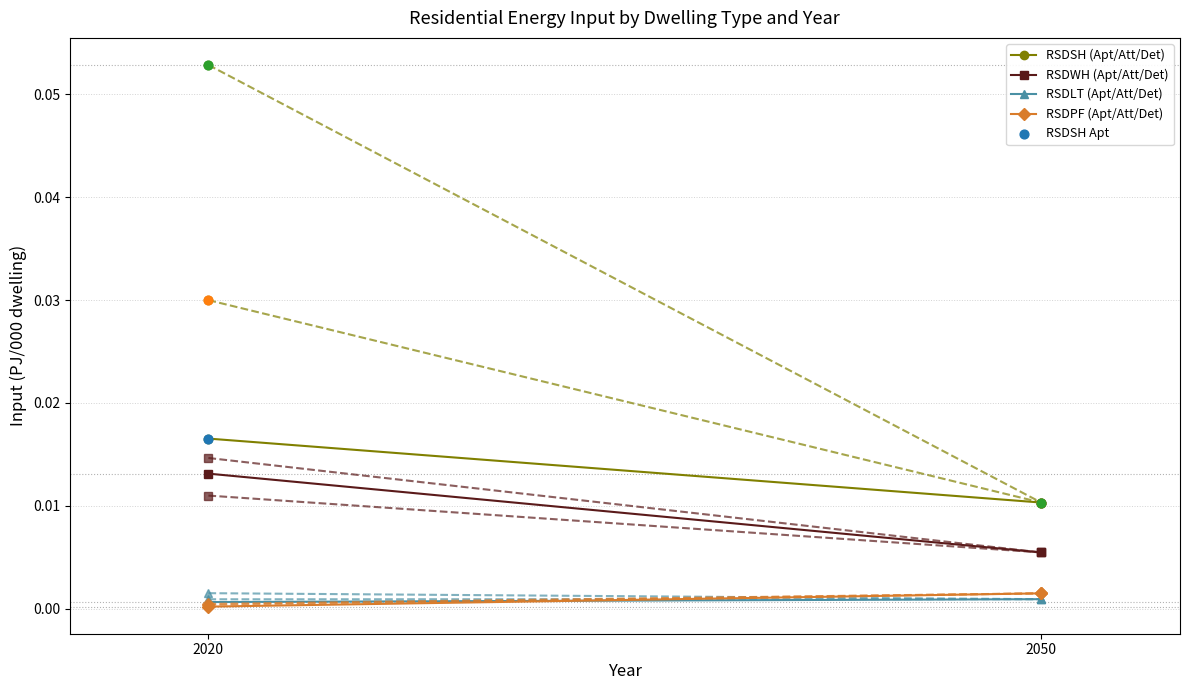

At how many categories does at least one series exceed 0?

2